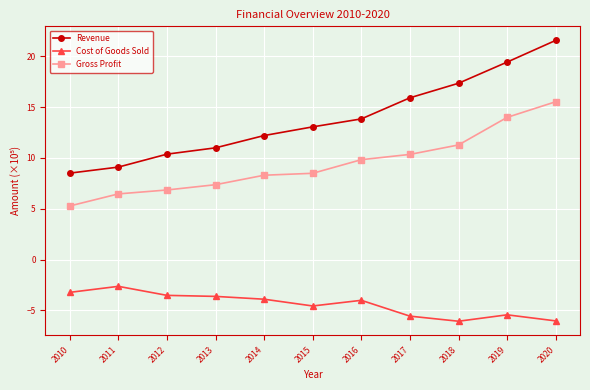

Rank the series at 2011 from highest to lowest value.

Revenue, Gross Profit, Cost of Goods Sold